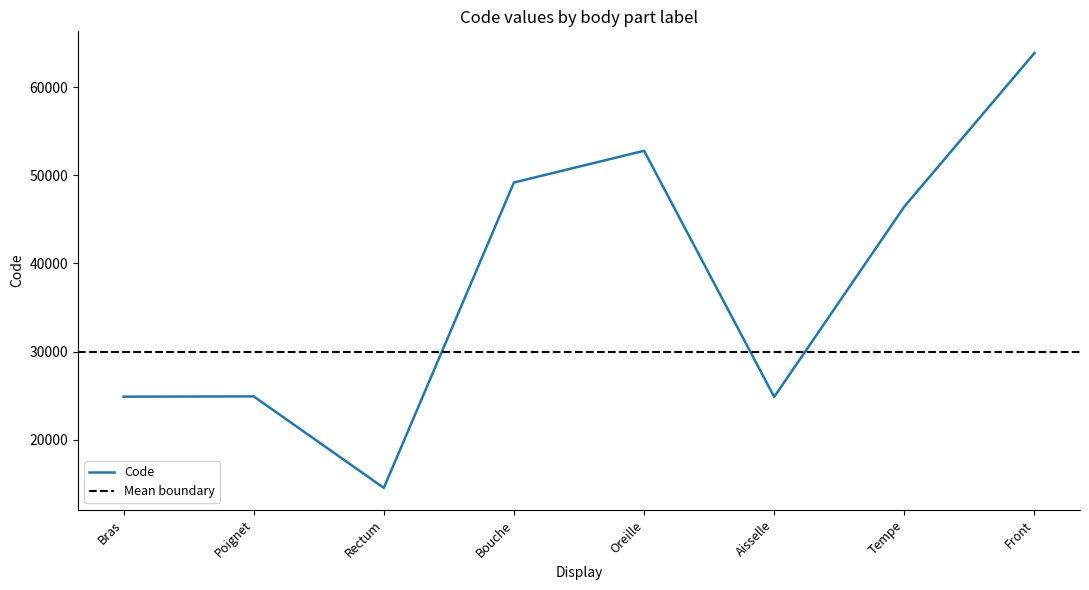

What is the average value?

37687